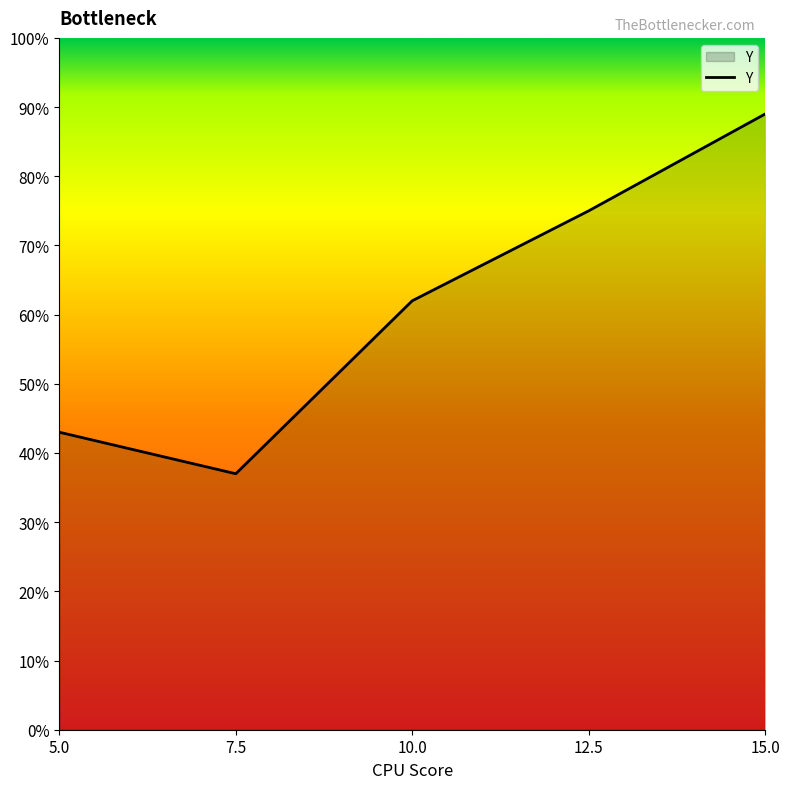

What is the smallest value displayed?

0.4